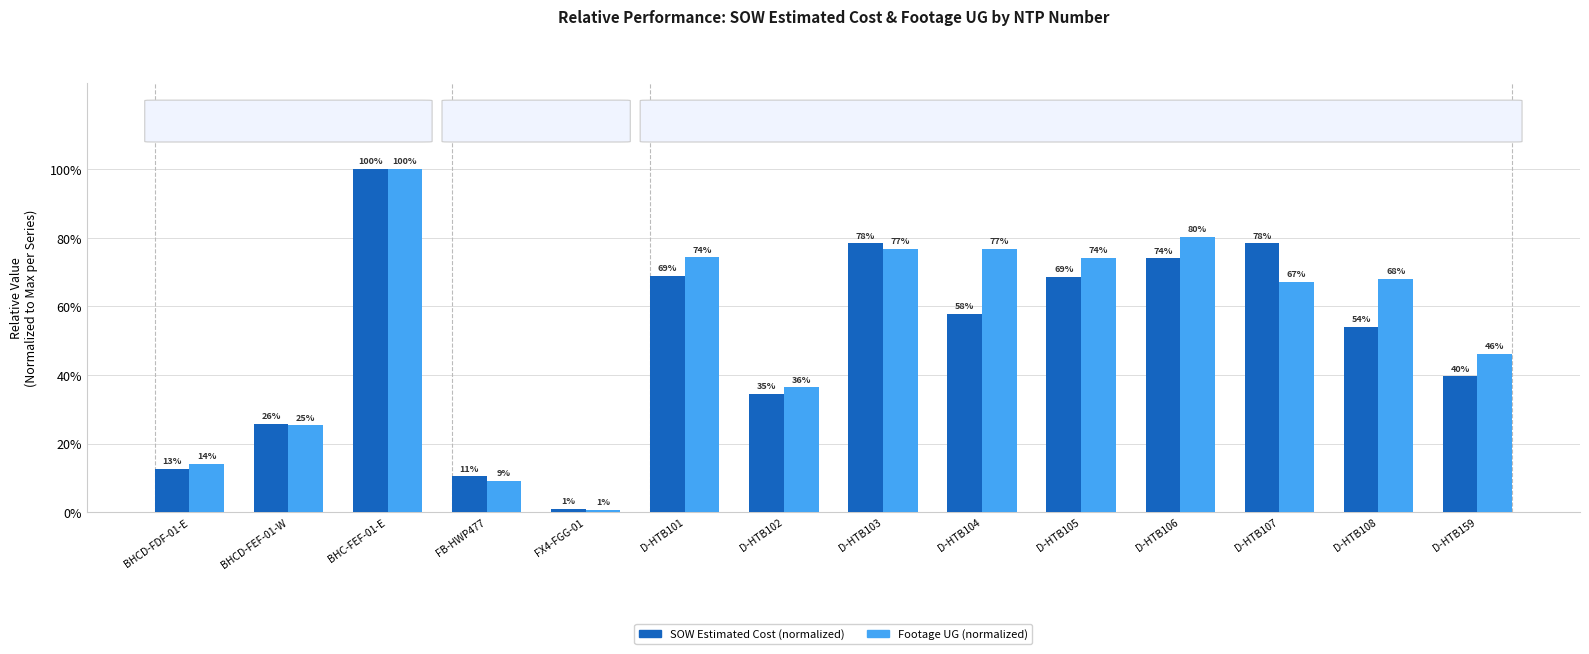

At which category does the chart reach its peak across all series?

BHC-FEF-01-E